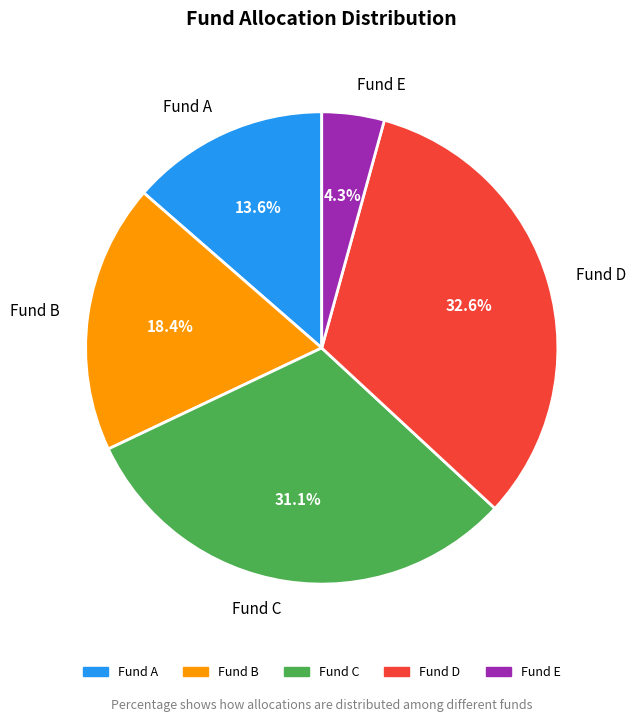

To the nearest percent, what portion does Fund A represent?

14%